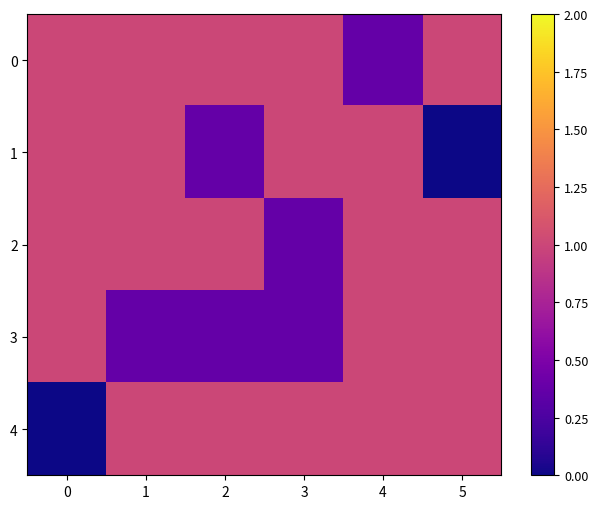

Which series changed the most between 2 and 3?

1